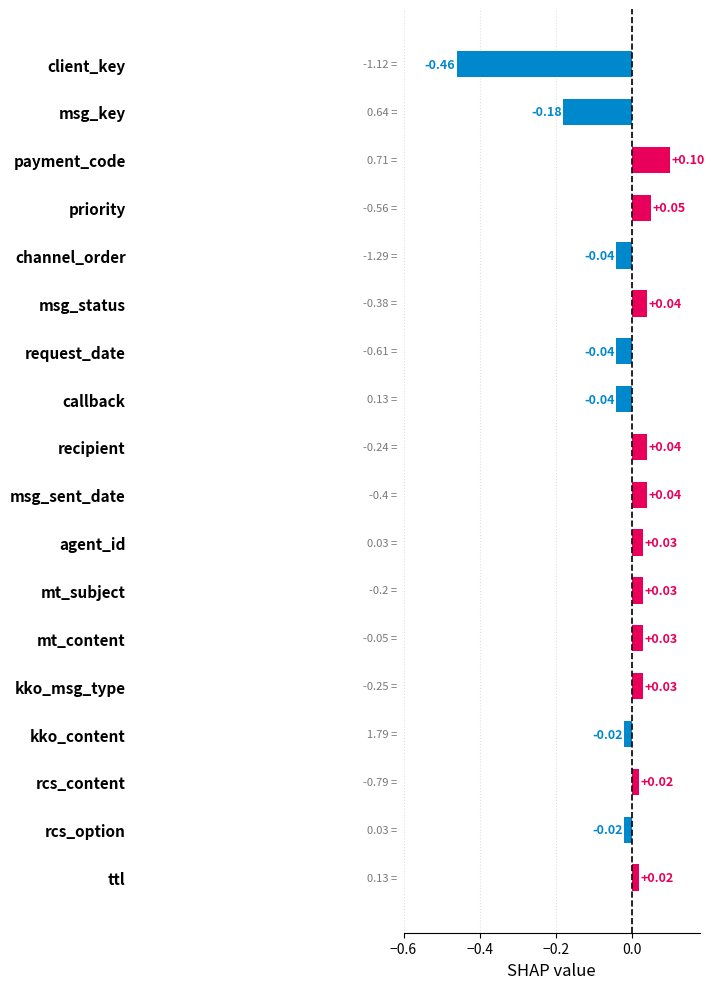

At which category does the chart reach its minimum across all series?

client_key